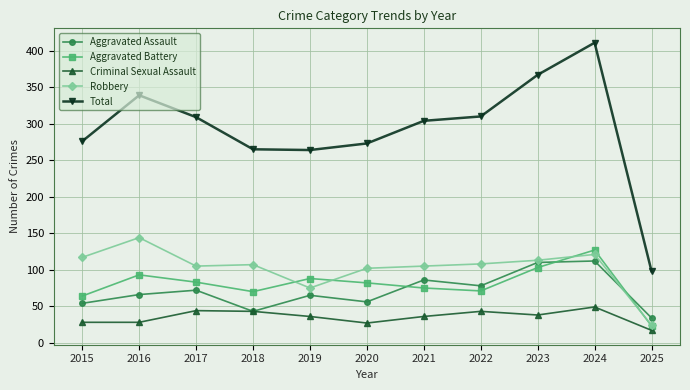

What is the sum of all Aggravated Battery values?

879